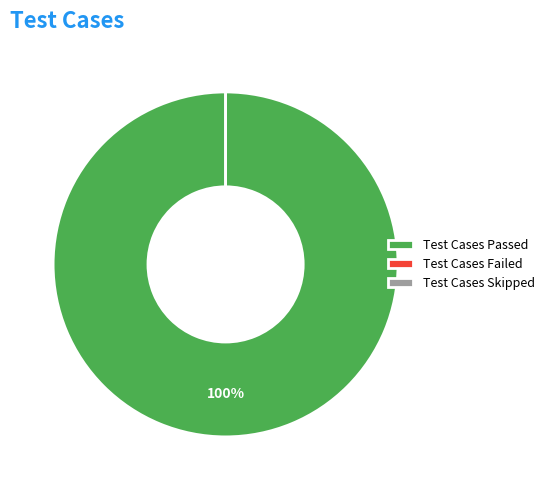

Combined, do Test Cases Passed and Test Cases Skipped account for over 50%?

Yes